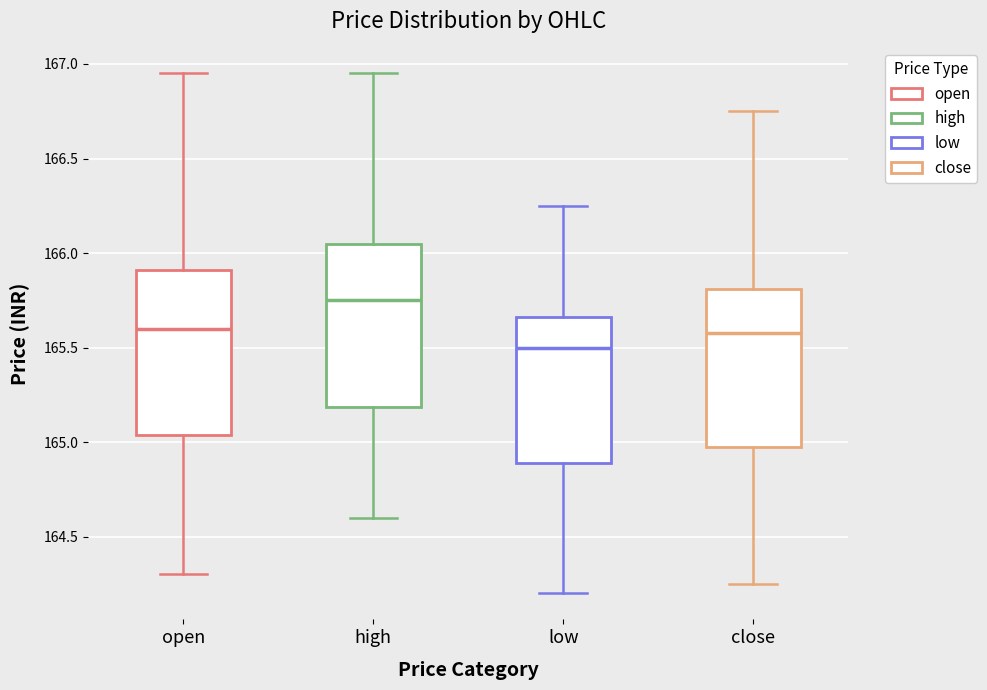

Which box has the highest median line?

high